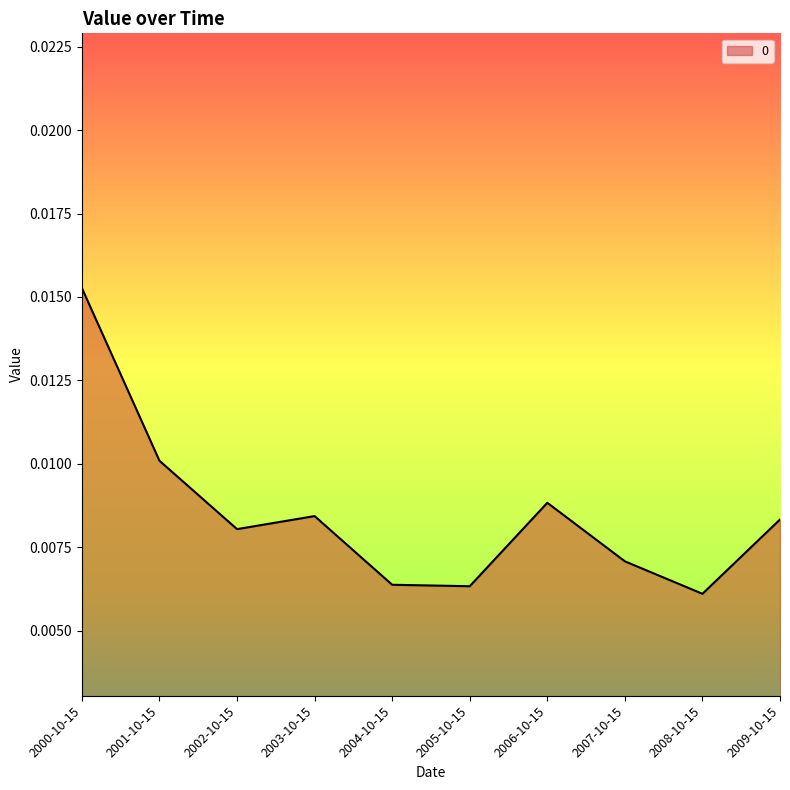

What position from the left is 2002-10-15?

3